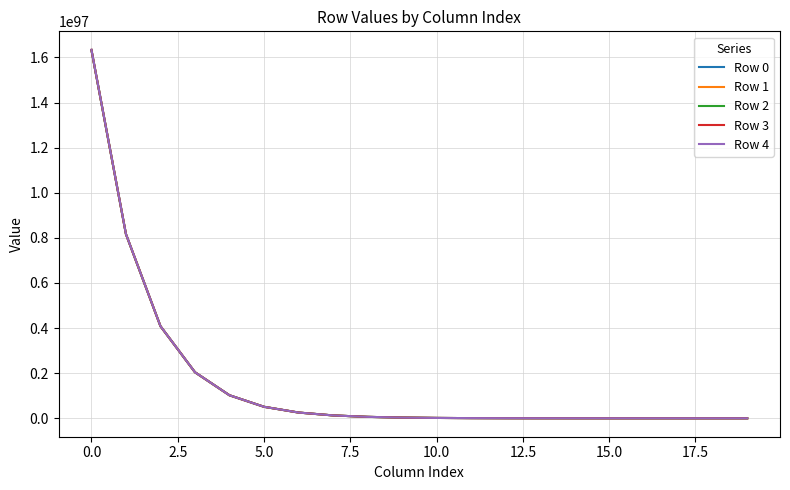

At how many categories does at least one series exceed 16056481756243347749655958860160748732273271527818802049883960301695260166826761021223165648437248?

1